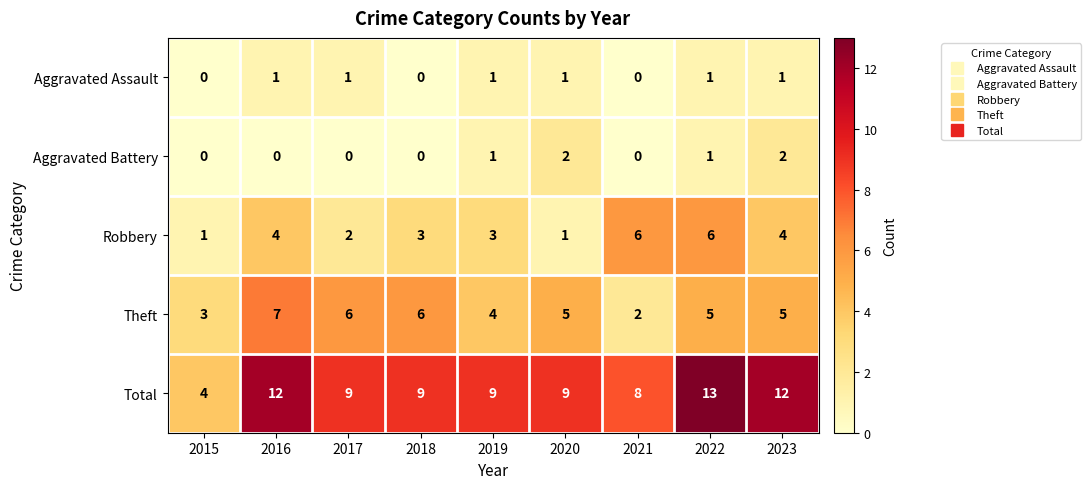

What is the highest value of the Robbery series?

6